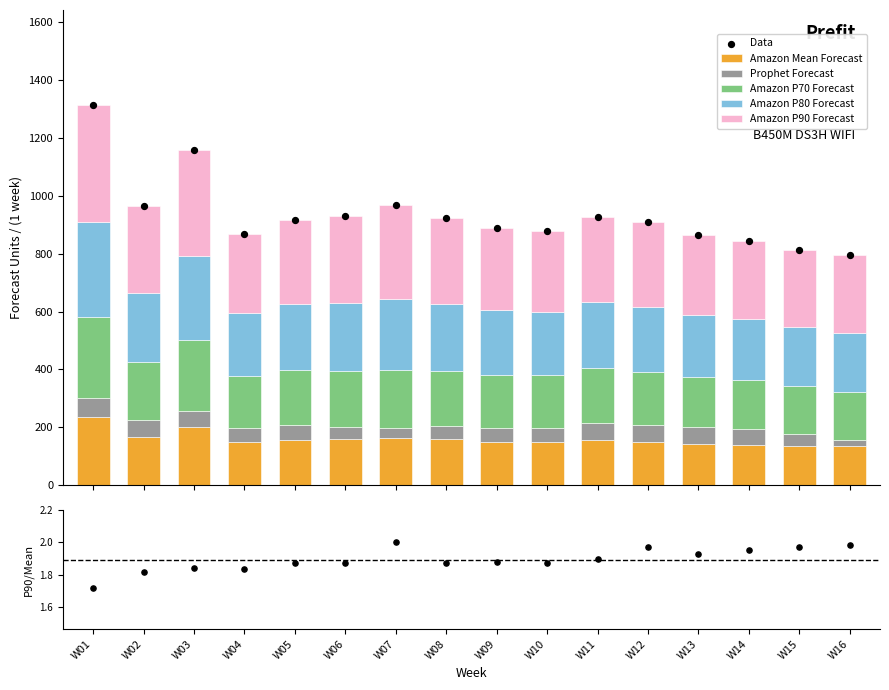

Is the value of Amazon P90 Forecast at W13 greater than the value of Amazon P80 Forecast at W14?

Yes